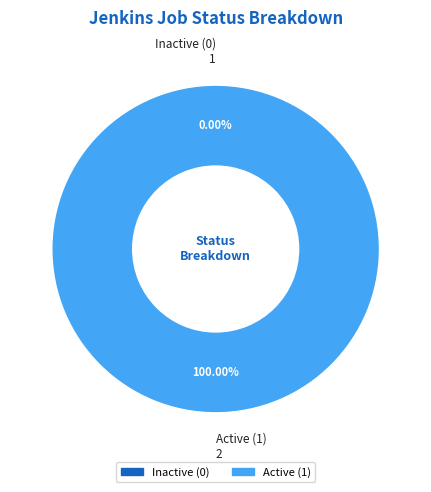

What is the change in value from 1 to 2?

+1